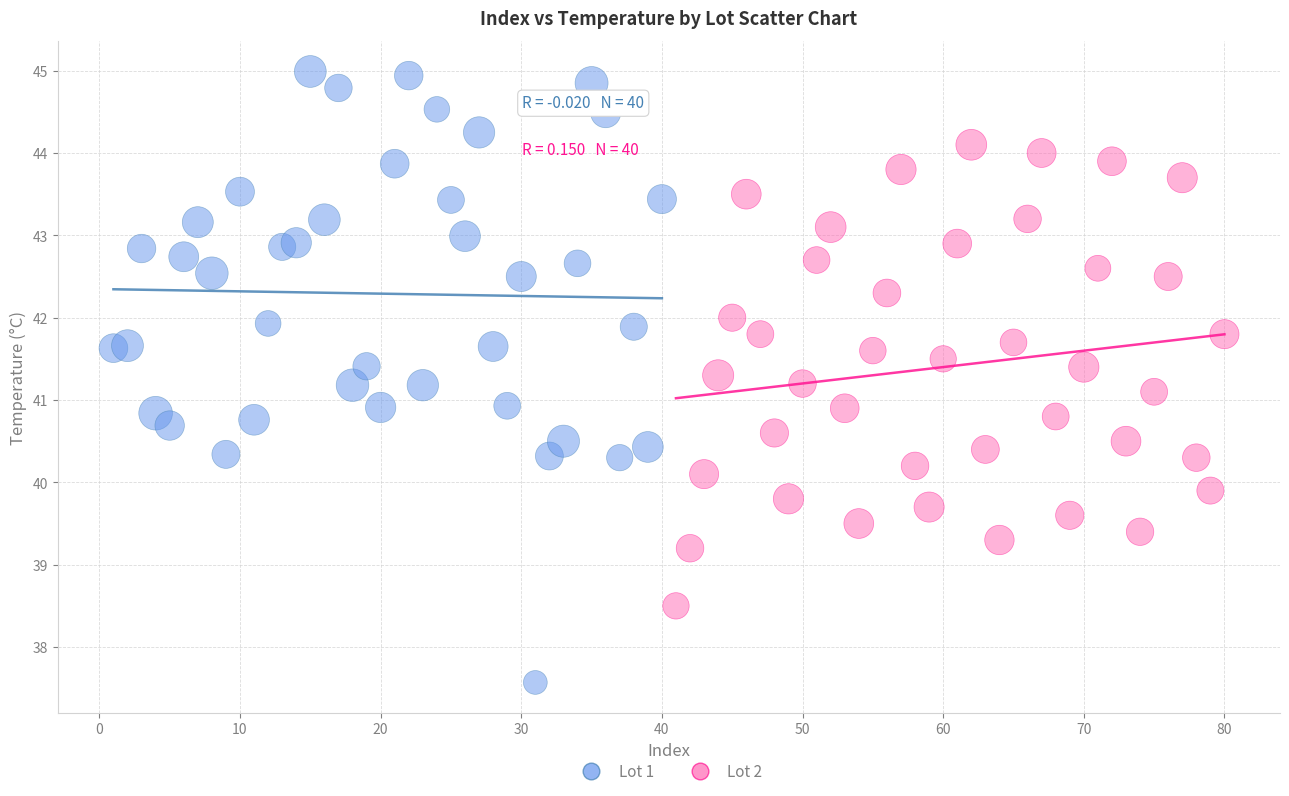

Which series reaches the maximum Y coordinate?

Lot 1